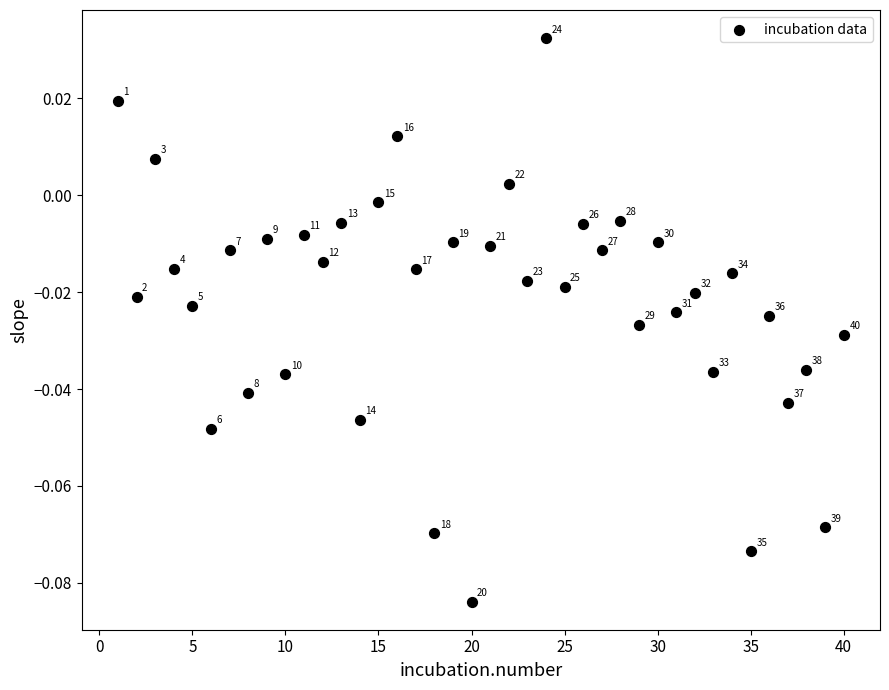

What is the range of X values (max minus min)?

39.0